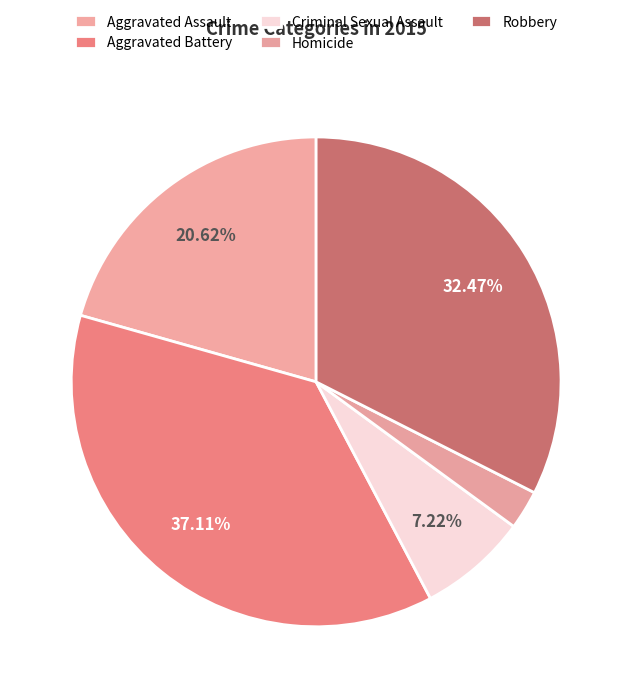

Count the number of slices in the pie.

5